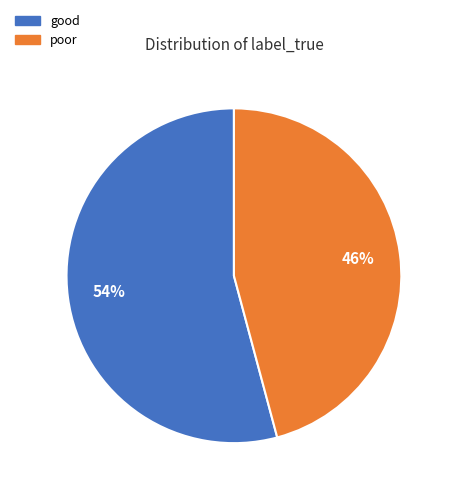

Does good account for over 50% of the chart?

Yes